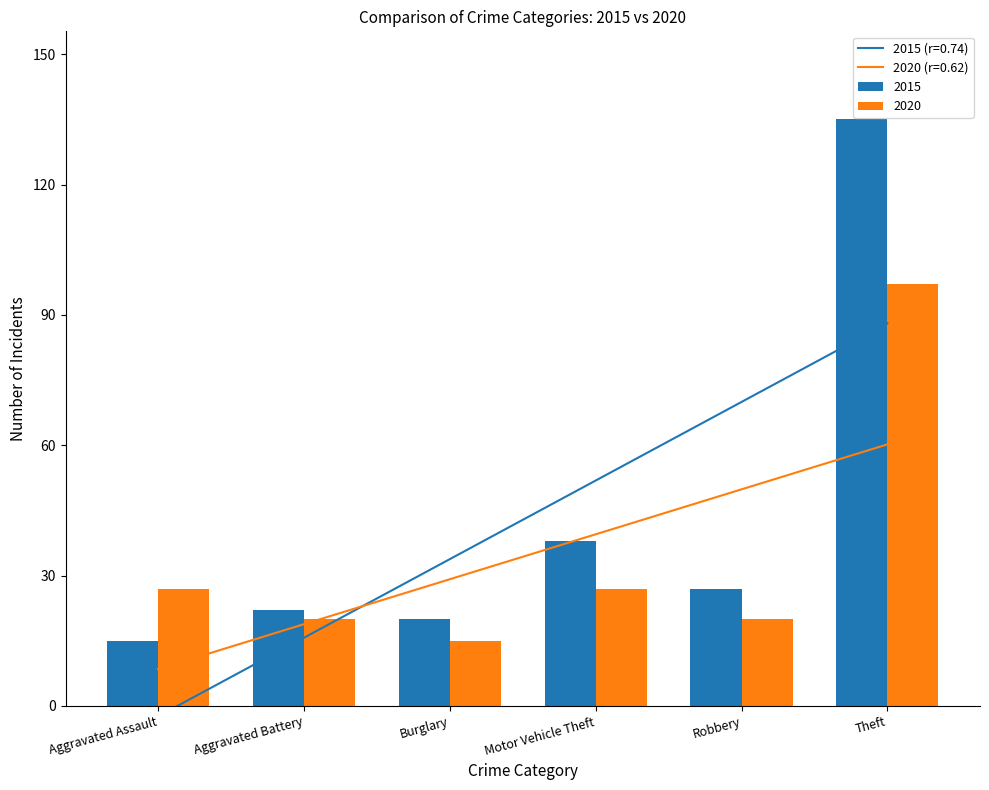

What is the lowest value of the 2020 (r=0.62) series?

8.5